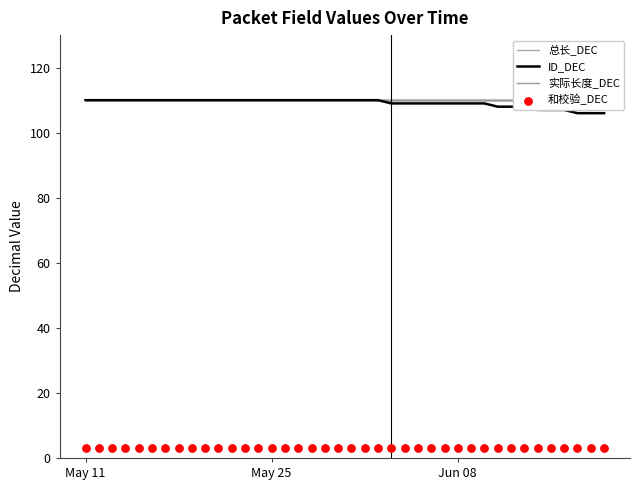

Which series has the largest total across all categories?

总长_DEC